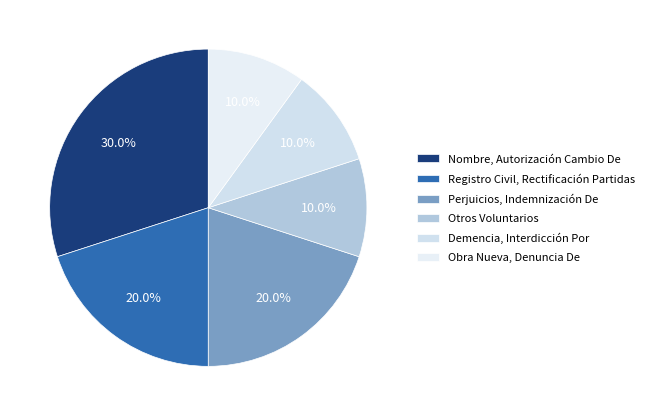

True or false: Perjuicios, Indemnización De accounts for 20% of the total.

True